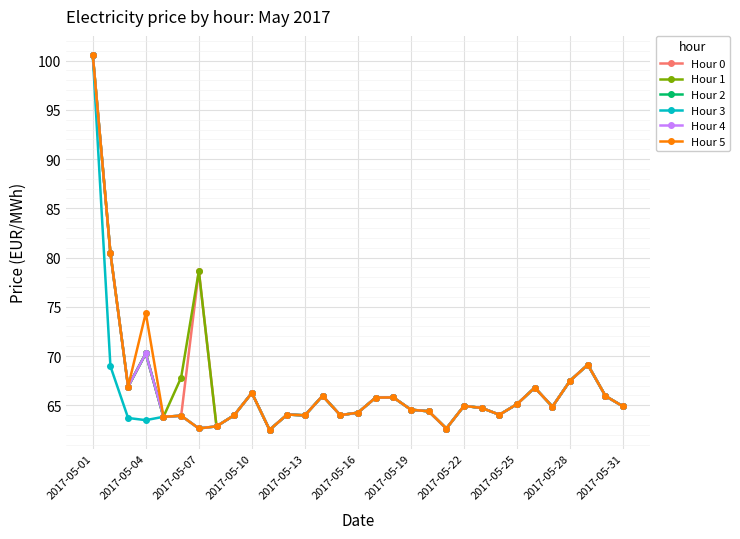

Which category has the highest value in the Hour 3 series?

2017-05-01